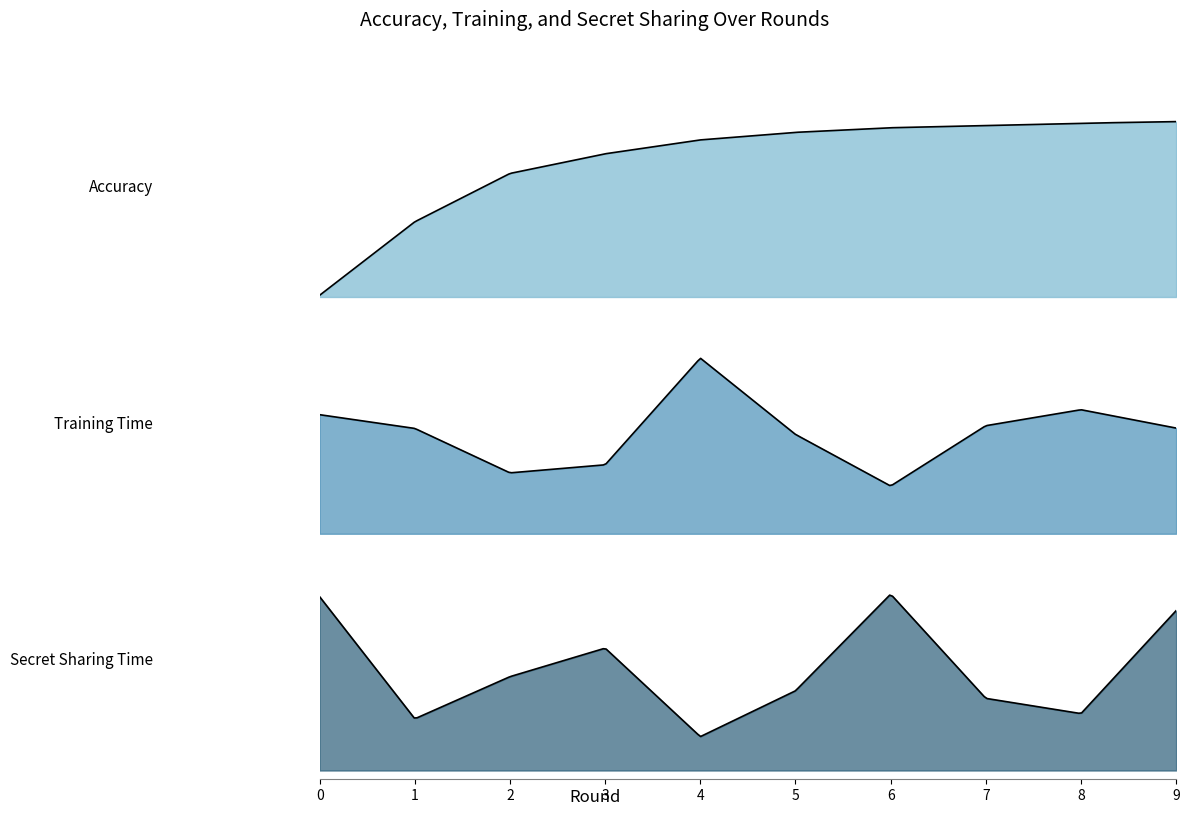

True or false: secret_sharing and training cross at least once.

False